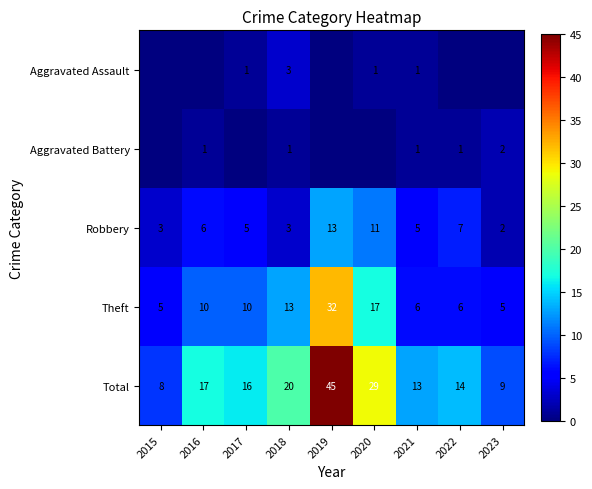

What is the sum of all Robbery values?

55